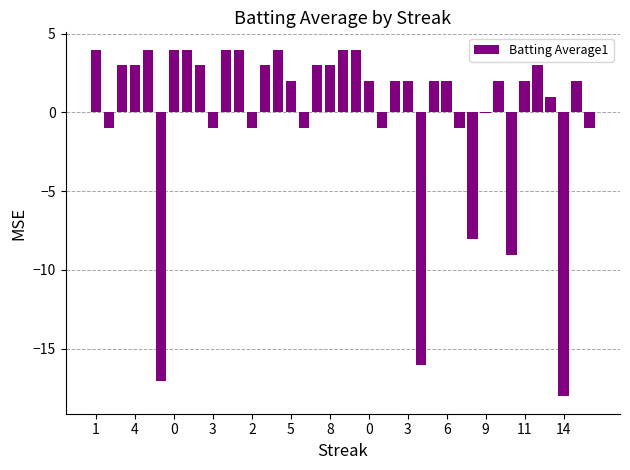

What is the greatest value displayed?

4.0